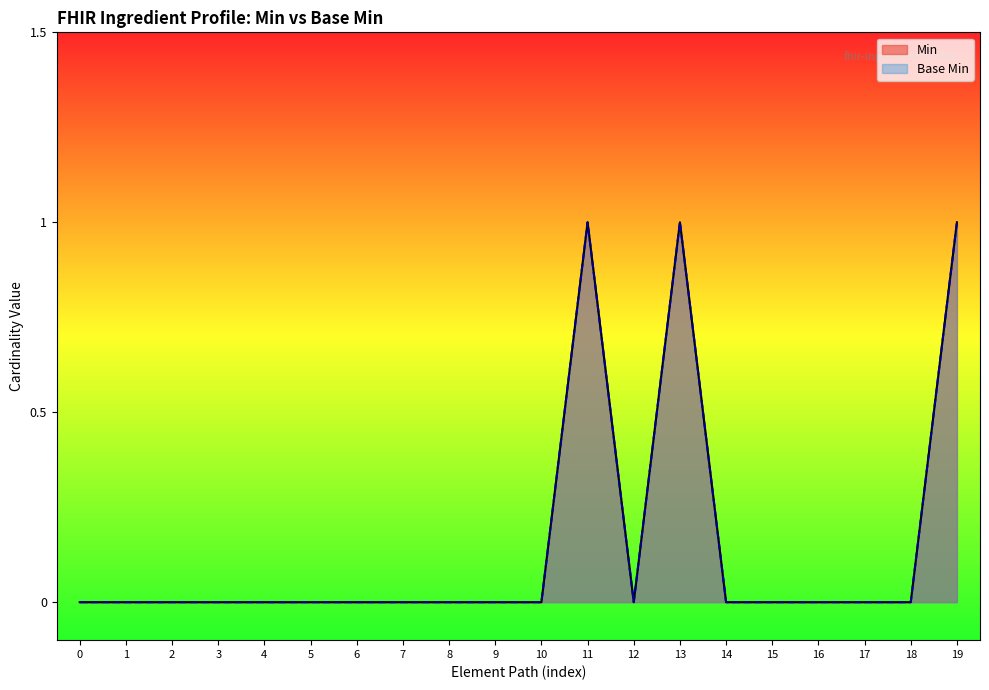

True or false: Min has more than 1 interior local peaks.

True